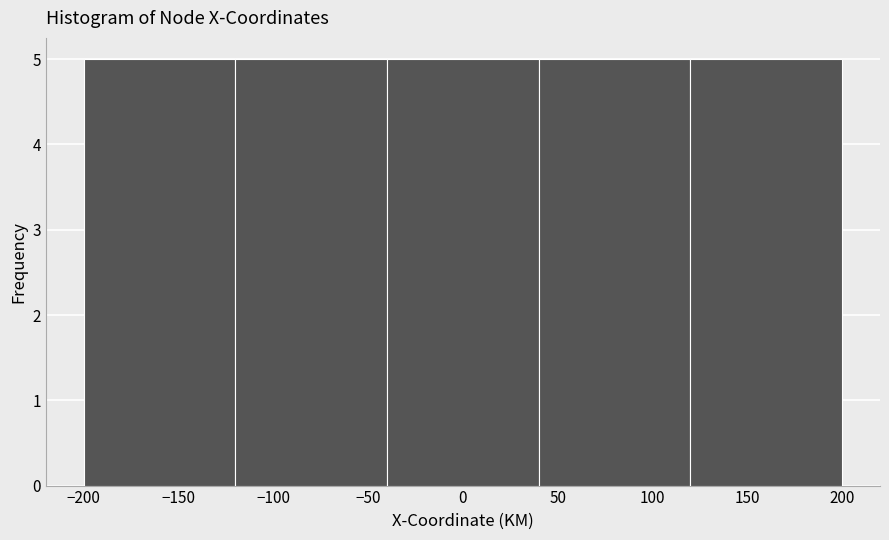

Reading left to right, transcribe this chart: for each bar, give the range it covers on the x-axis and its height. The values are not printed on the chart, so give them approximately, as read against the axis.

-200 to -120: 5
-120 to -40: 5
-40 to 40: 5
40 to 120: 5
120 to 200: 5